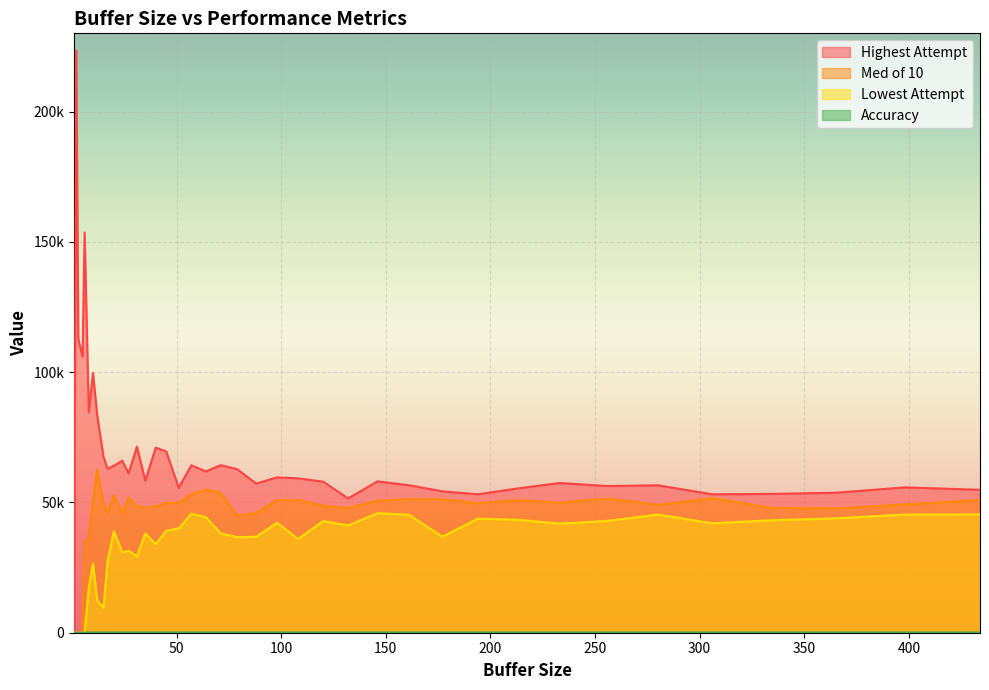

At which category is the sum across all series the highest?

2